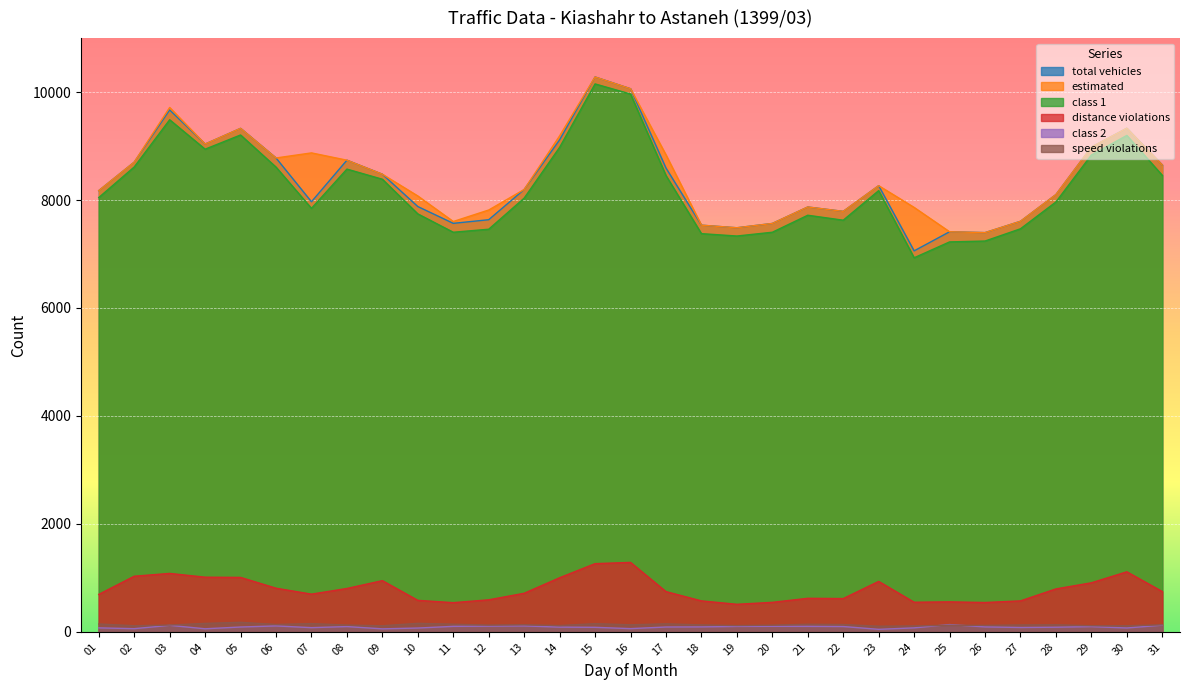

What is the greatest value displayed?

10280